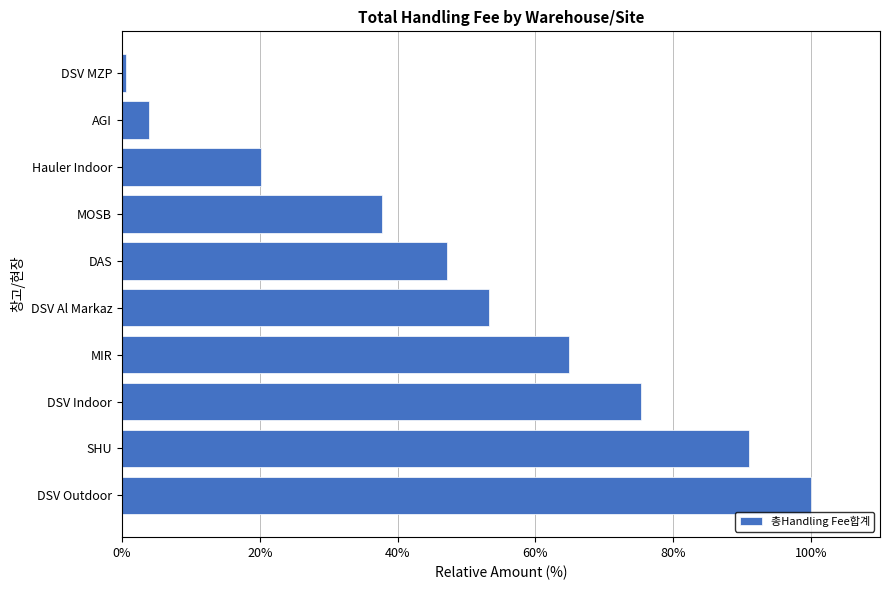

Reading bottom to top, extract all data points from this chart.

DSV Outdoor=100.0	SHU=91.1	DSV Indoor=75.3	MIR=64.8	DSV Al Markaz=53.2	DAS=47.2	MOSB=37.7	Hauler Indoor=20.2	AGI=3.9	DSV MZP=0.6